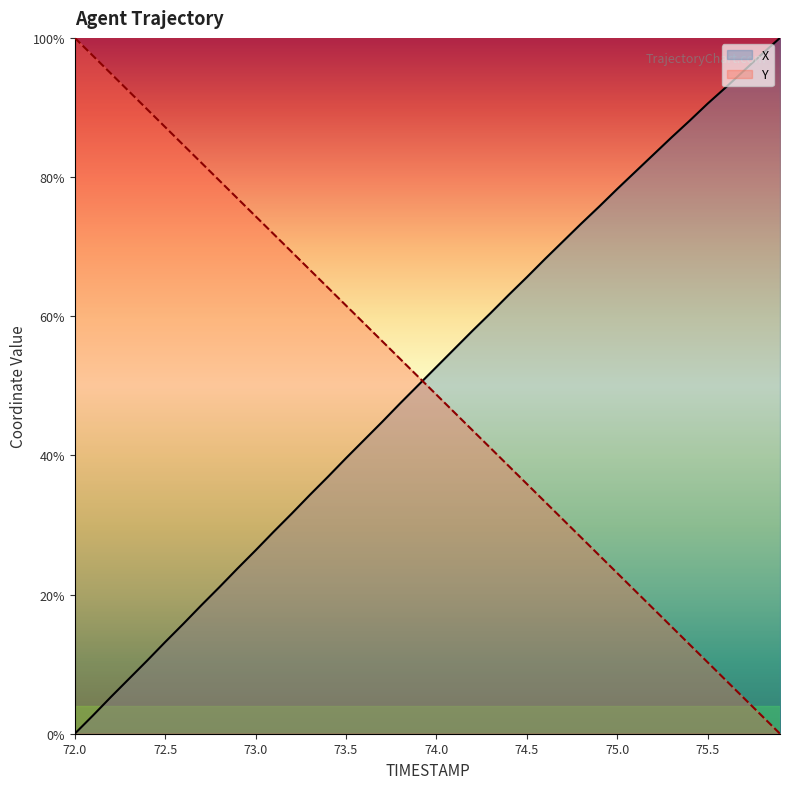

Is the value of Y at 75.4 greater than the value of X at 72.8?

No